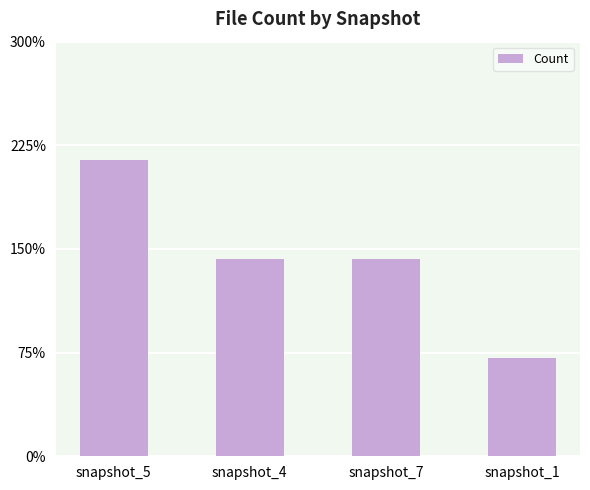

Are the bars horizontal?

No